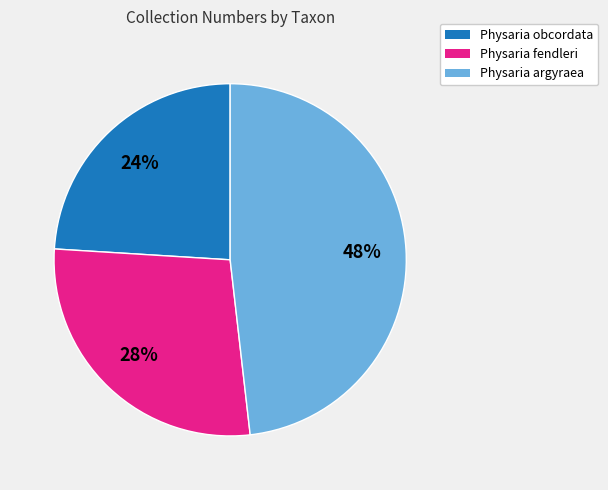

Rank the categories by value from highest to lowest.

Physaria argyraea, Physaria fendleri, Physaria obcordata